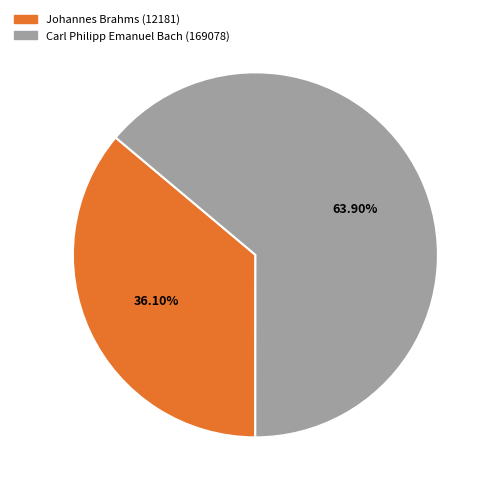

What is the majority slice?

Carl Philipp Emanuel Bach (169078)